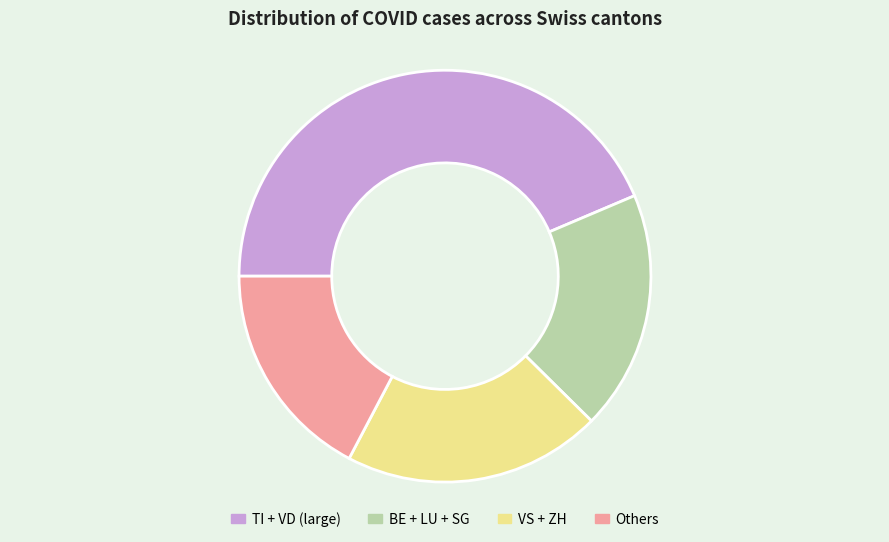

Is it true that BE + LU + SG is 28% of the pie?

False